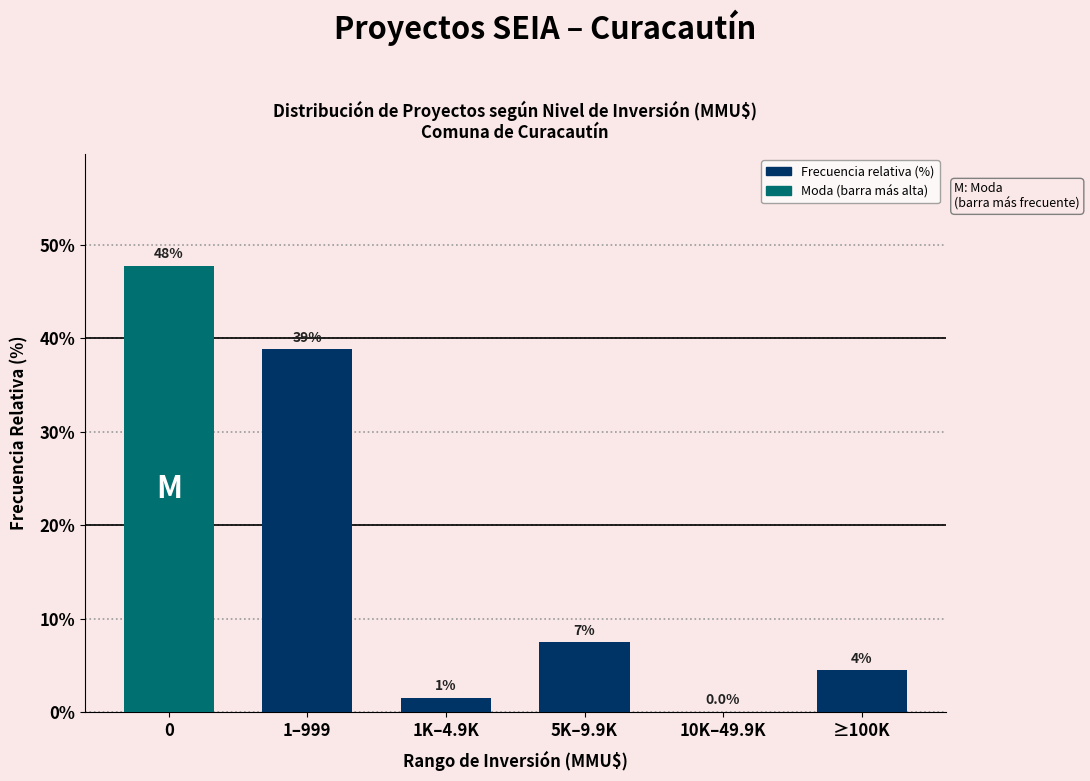

Reading left to right, extract all data points from this chart.

0=47.8	1–999=38.8	1K–4.9K=1.5	5K–9.9K=7.5	10K–49.9K=0.0	≥100K=4.5